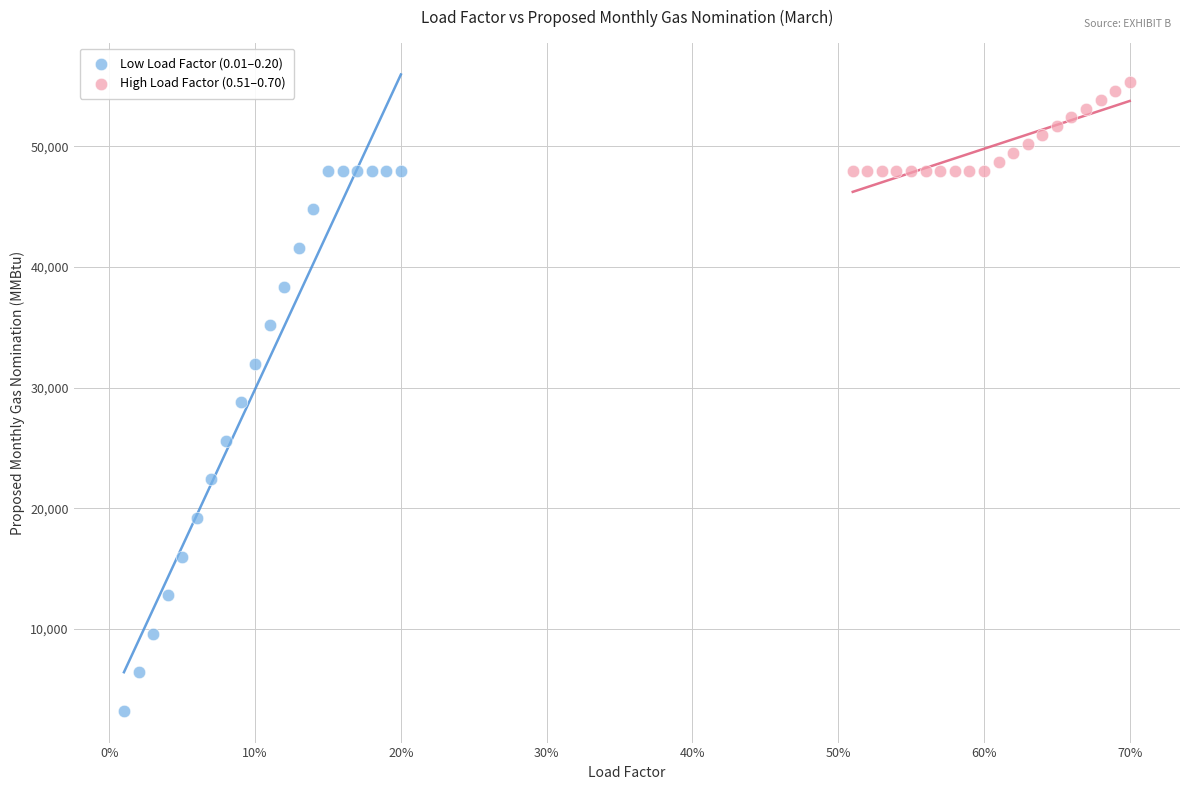

Which series reaches the minimum Y coordinate?

Low Load Factor (0.01–0.20)